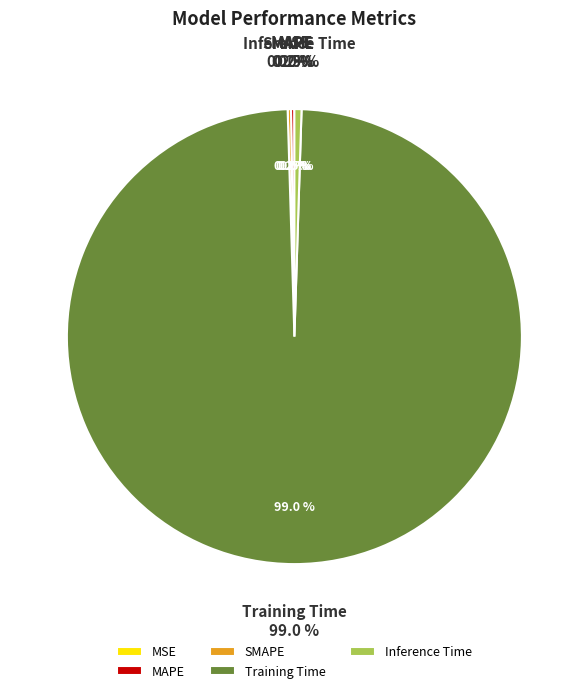

What is the smallest slice in the pie chart?

MSE